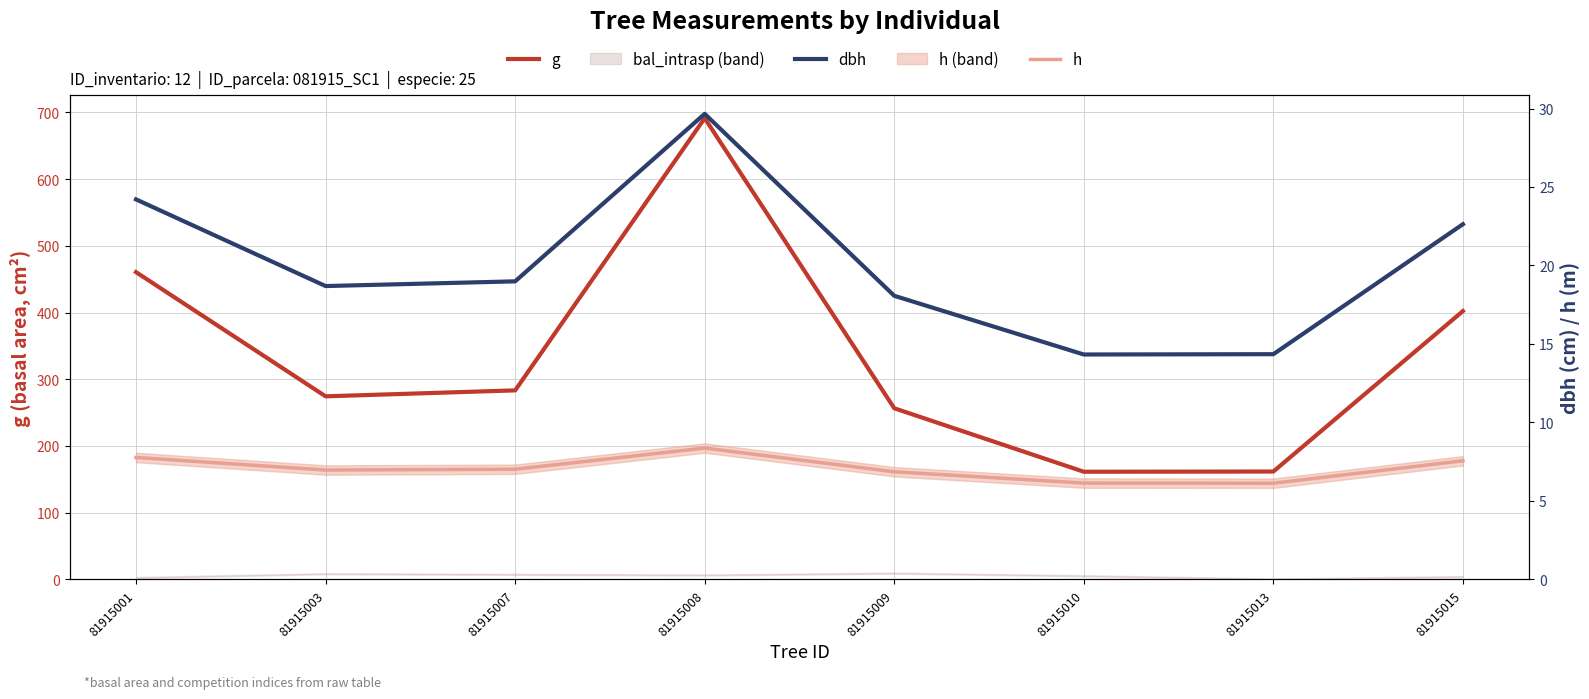

True or false: g and dbh intersect in this chart.

False